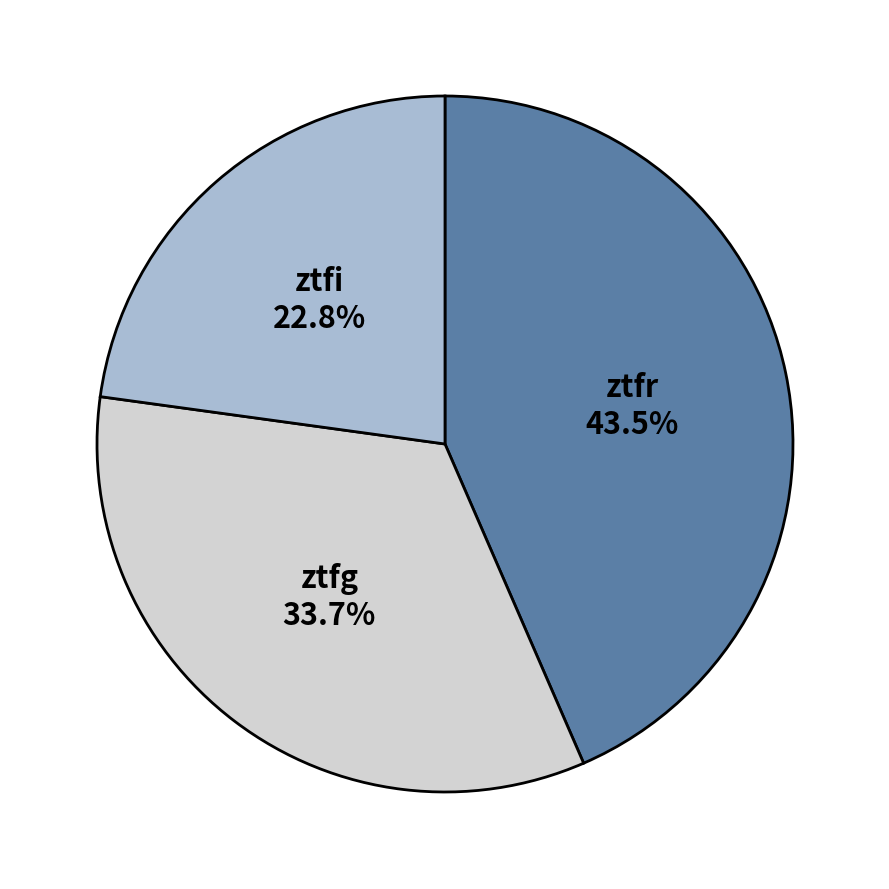

To the nearest percent, what is the difference between the largest and smallest slice percentages?

21%